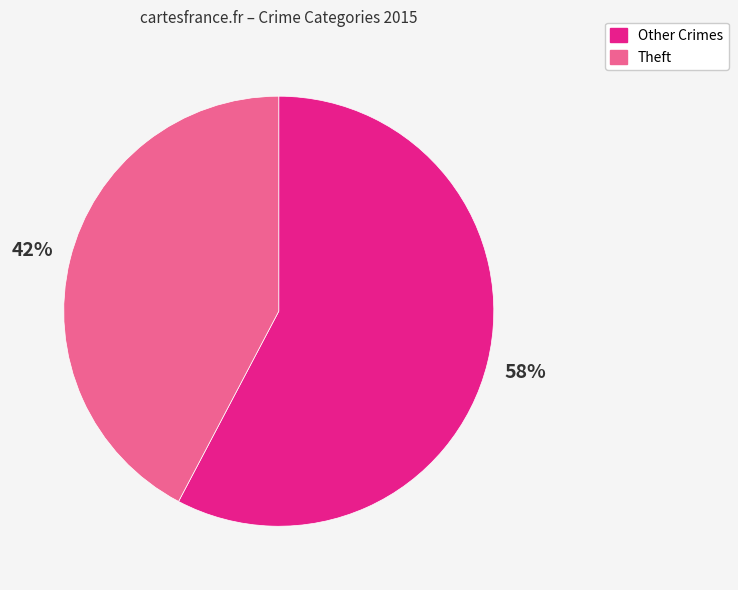

To the nearest percent, what is the average slice percentage?

50%